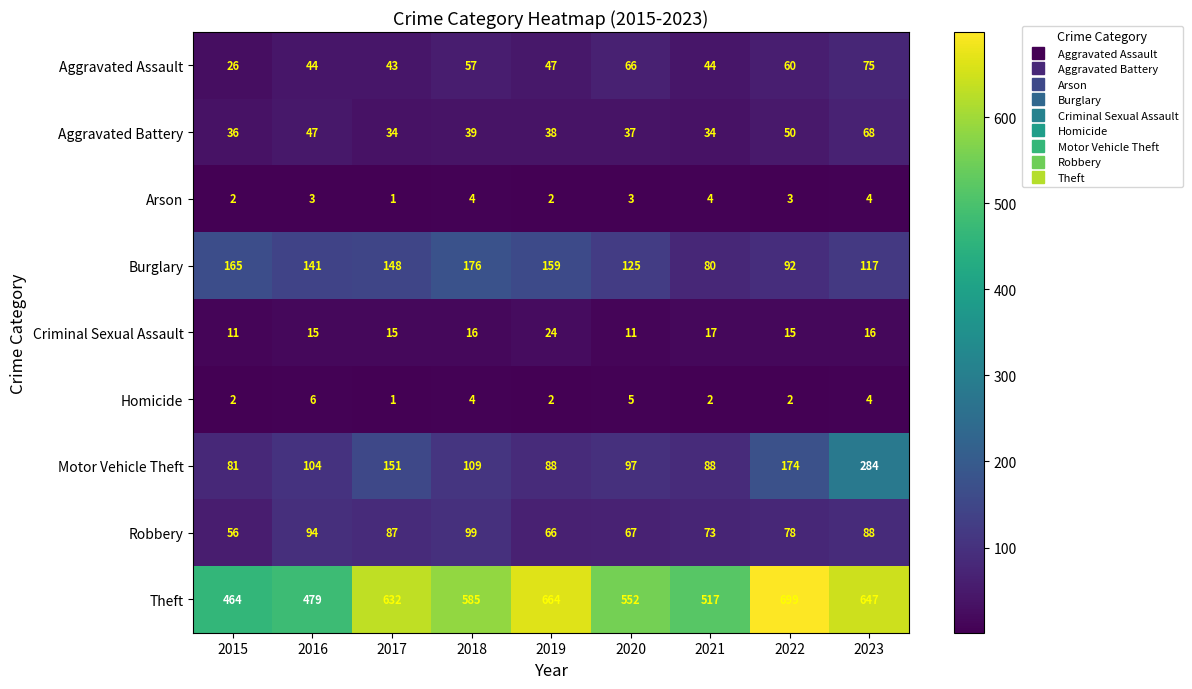

Rank the series by their maximum value, from highest to lowest.

Theft, Motor Vehicle Theft, Burglary, Robbery, Aggravated Assault, Aggravated Battery, Criminal Sexual Assault, Homicide, Arson